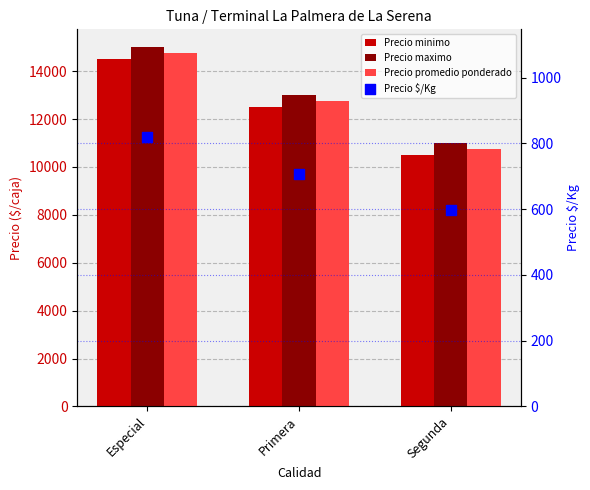

Which series reaches the minimum Y coordinate?

Precio $/Kg